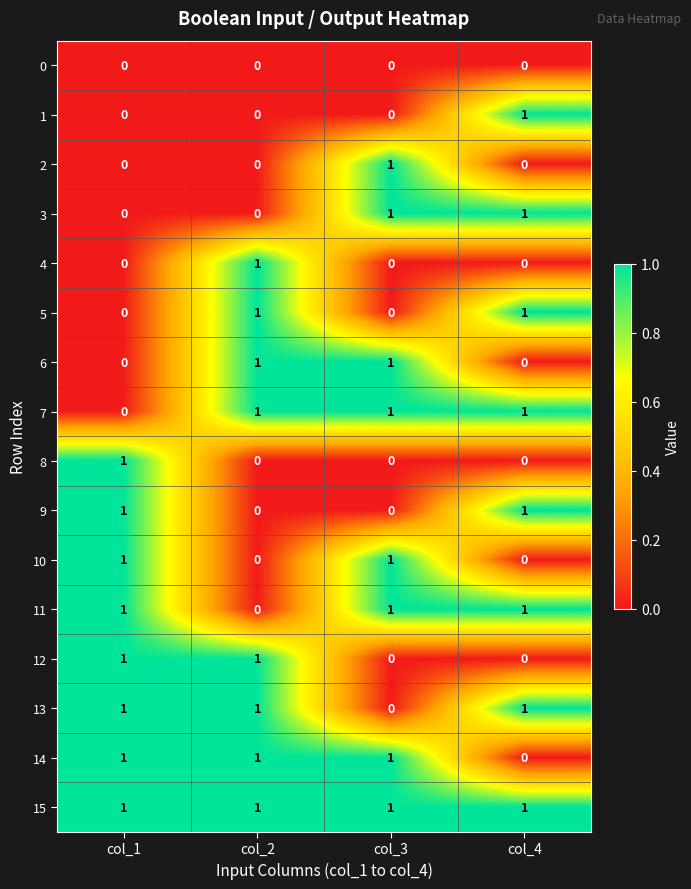

Count the 11 values in the range 1 to 2.

3